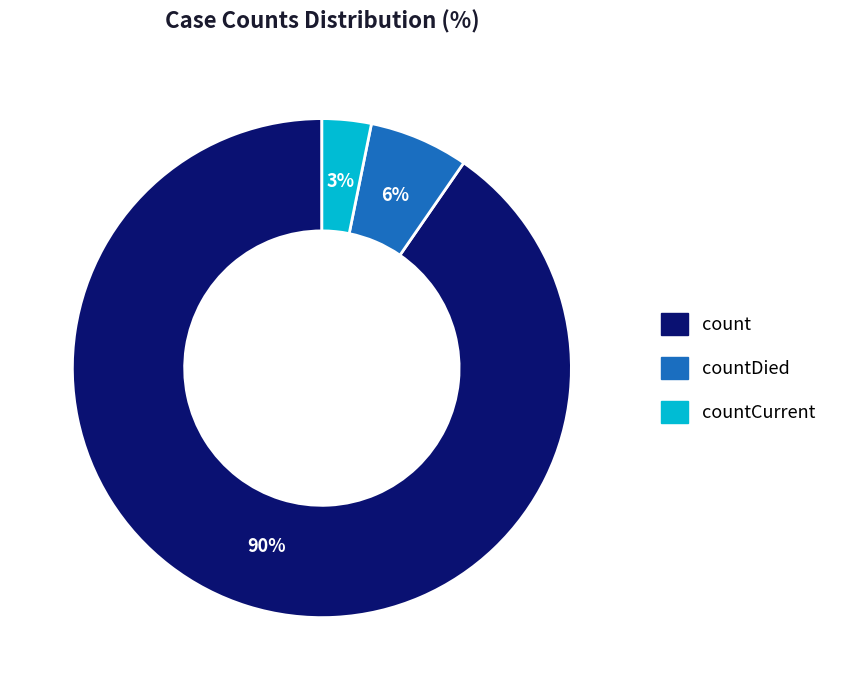

Is there a majority slice in this chart?

Yes